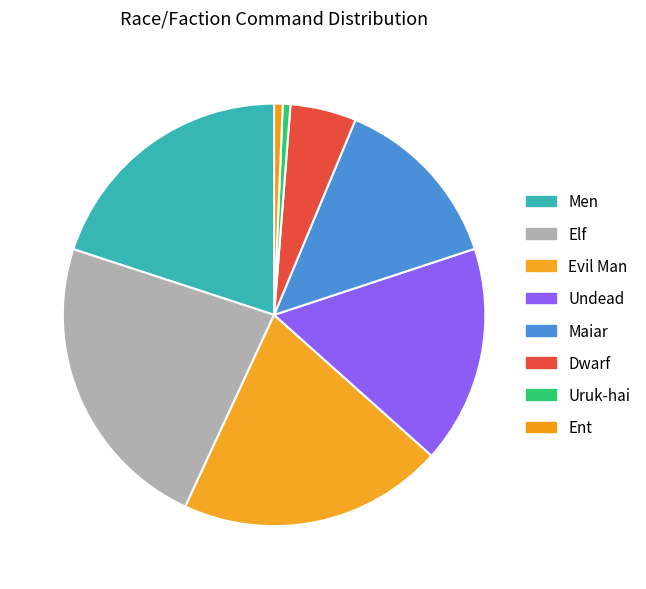

What portion of the pie excludes Evil Man?

81.3%